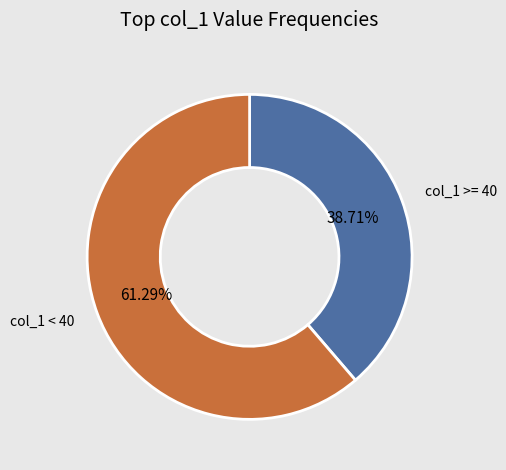

How many segments does this pie chart have?

2